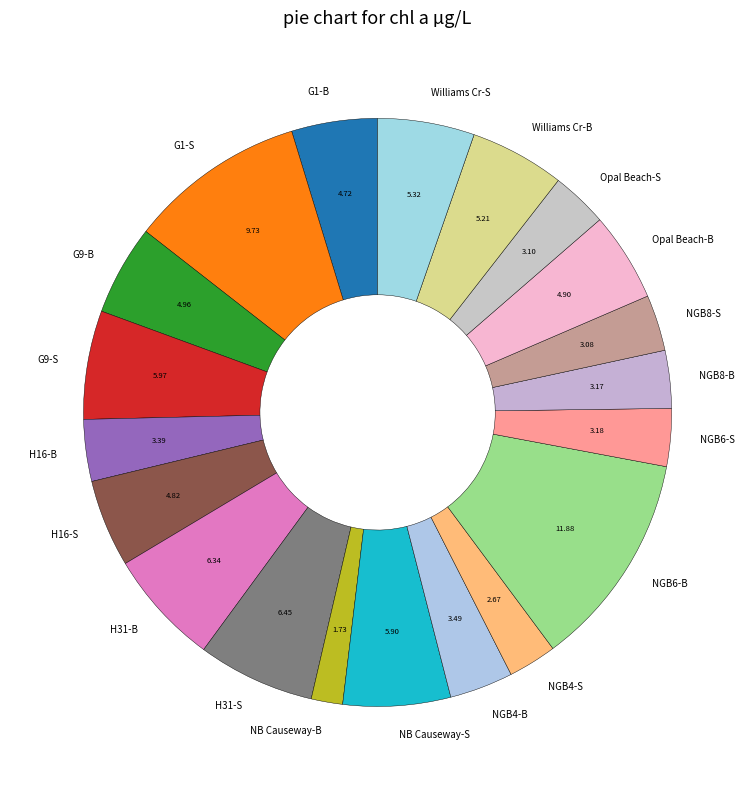

Is G1-S the majority of the pie?

No